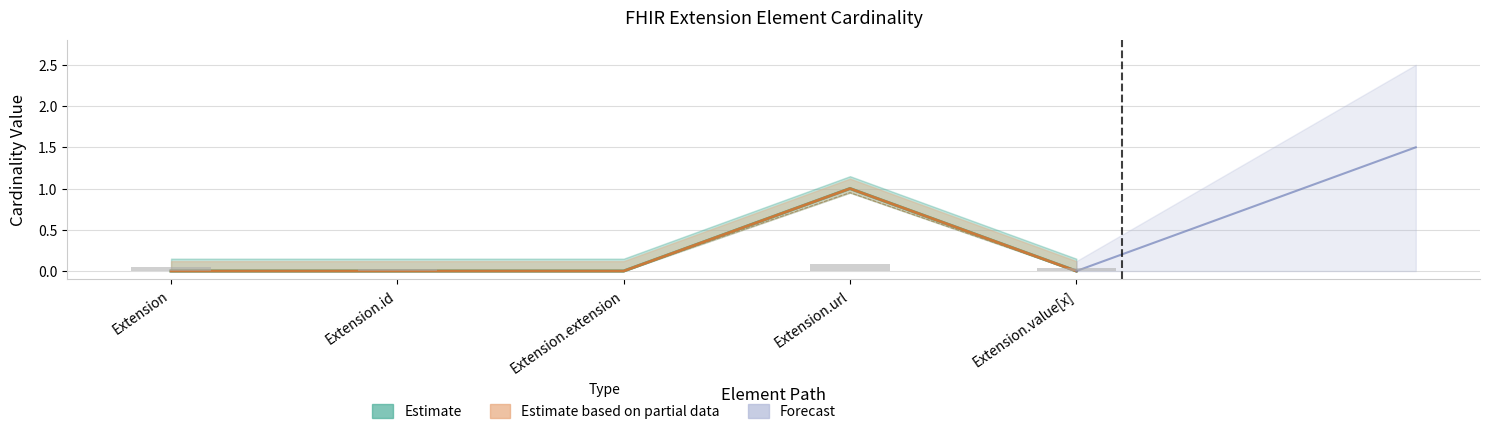

At how many categories does at least one series exceed 0?

1